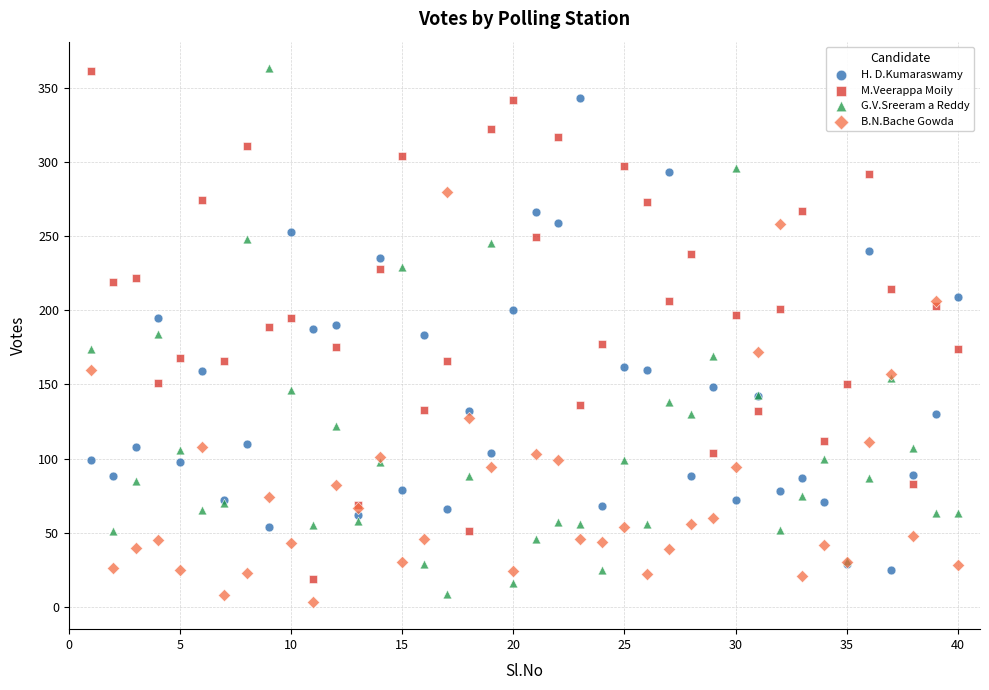

Which series has the largest Y range (max minus min)?

G.V.Sreeram a Reddy